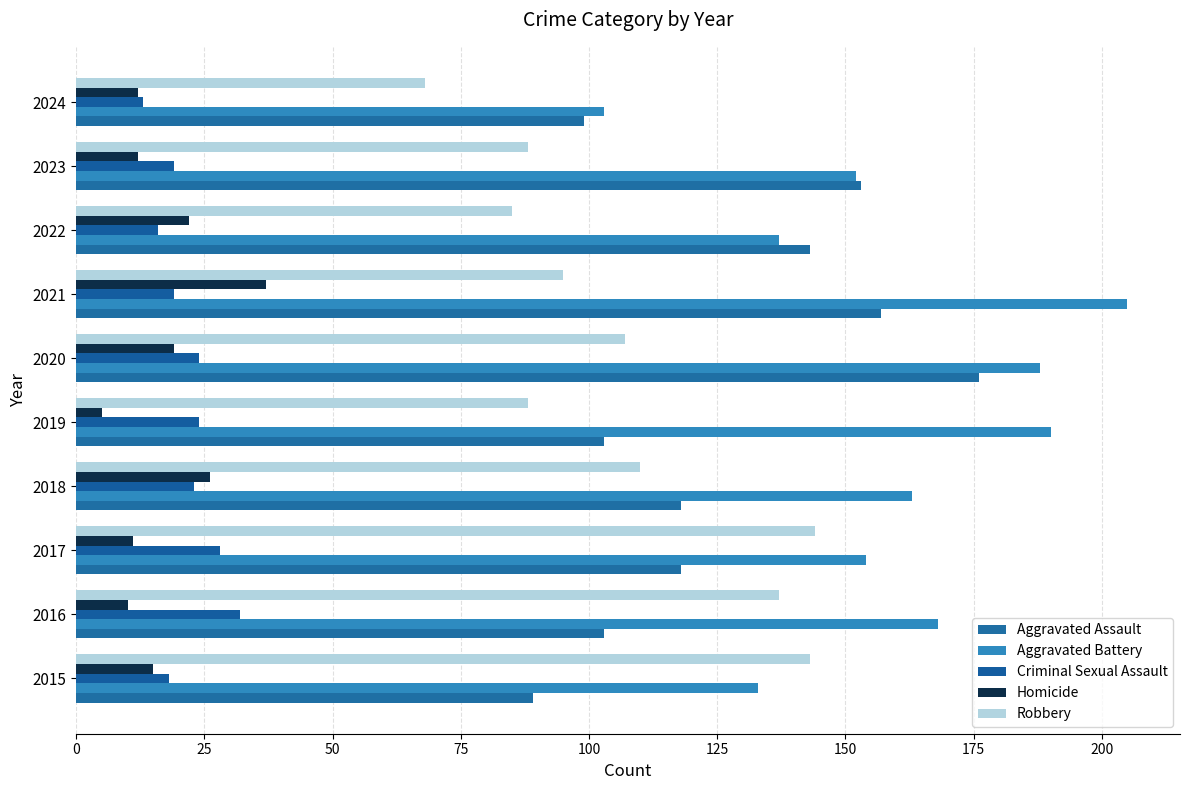

At which label is Robbery closest to 106?

2020